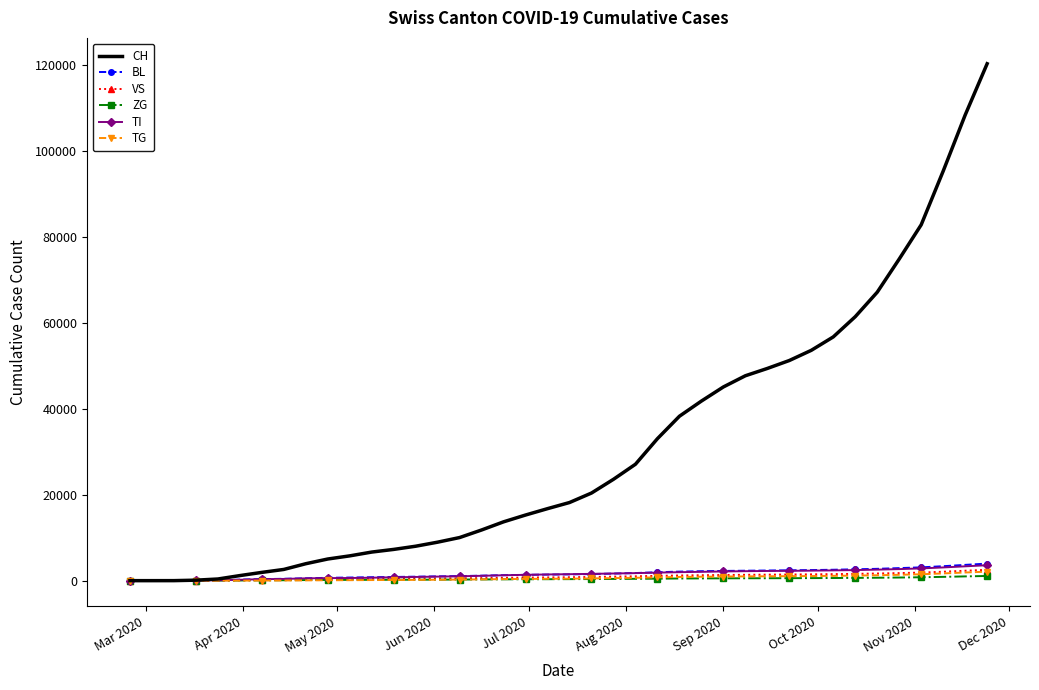

Which series has the largest range (max minus min)?

CH